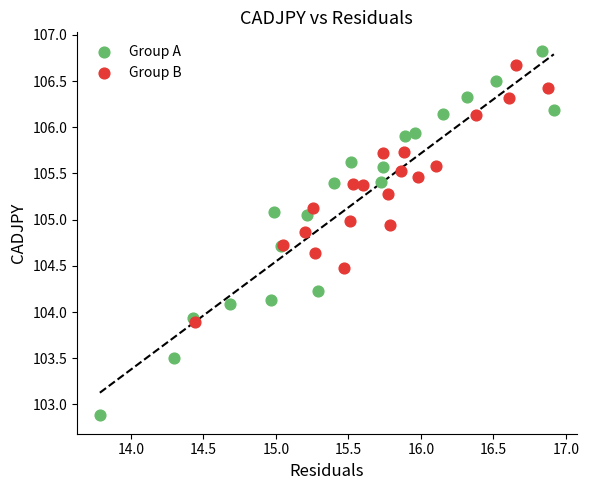

Which series has the largest Y range (max minus min)?

Group A